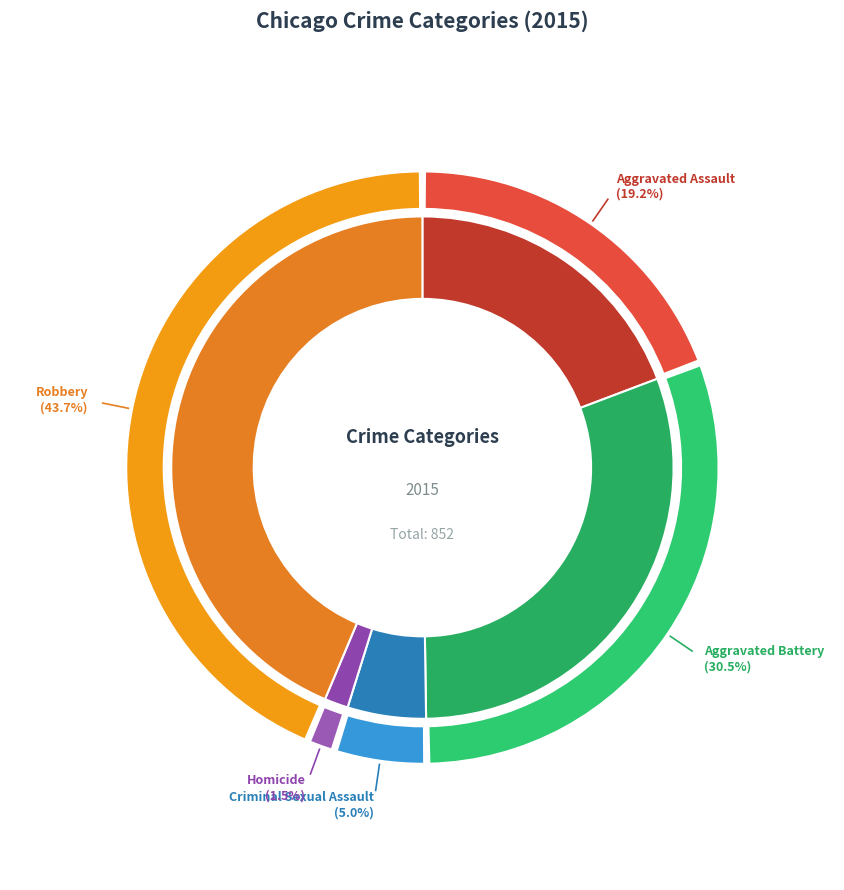

Approximately how many times larger is the value at Homicide compared to Aggravated Battery?

0.1